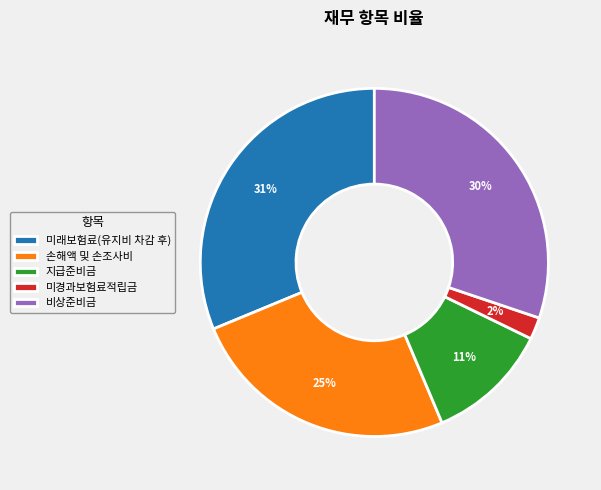

To the nearest percent, what portion does 비상준비금 represent?

30%